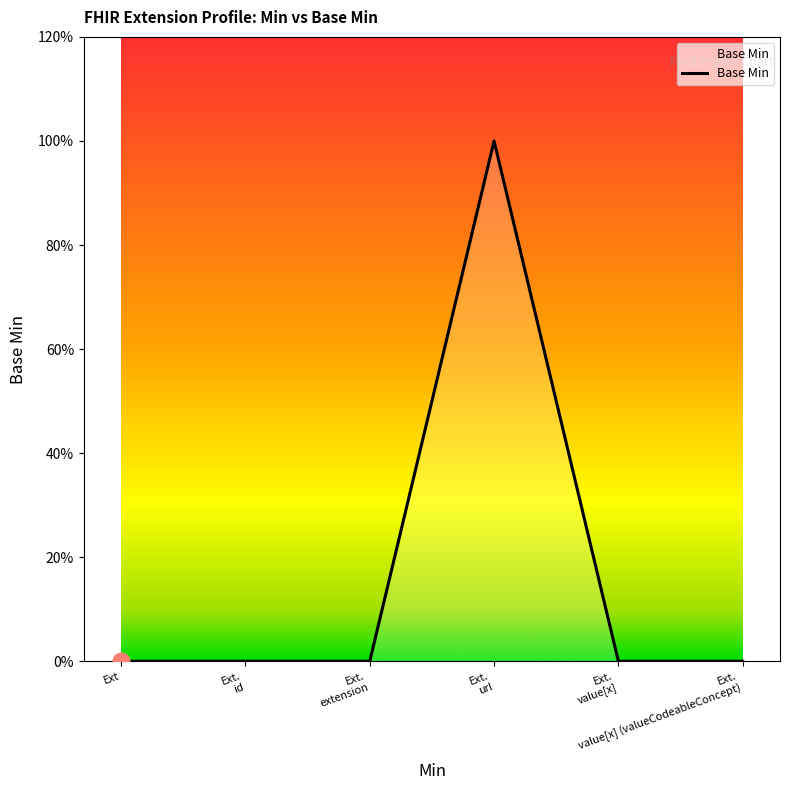

True or false: the data has more than 1 interior local peaks.

False